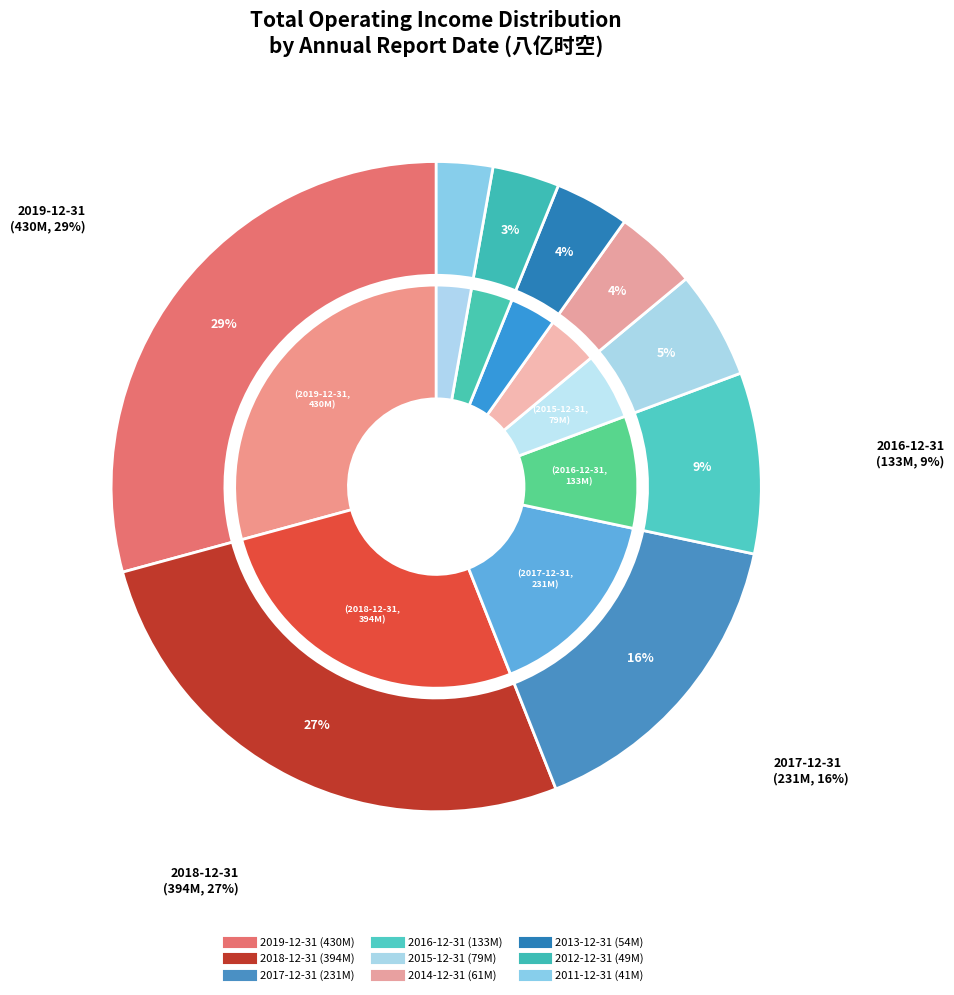

What is the smallest slice in the pie chart?

2011-12-31